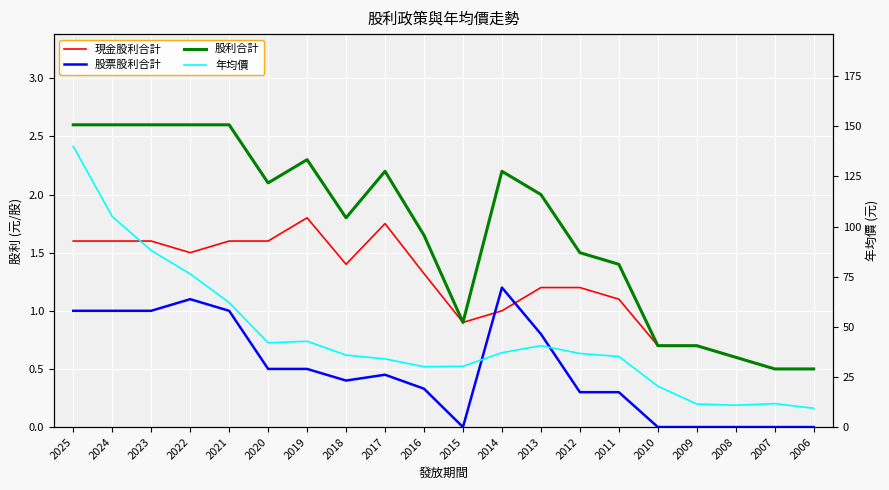

What is the total value across all series at 2023?

93.3